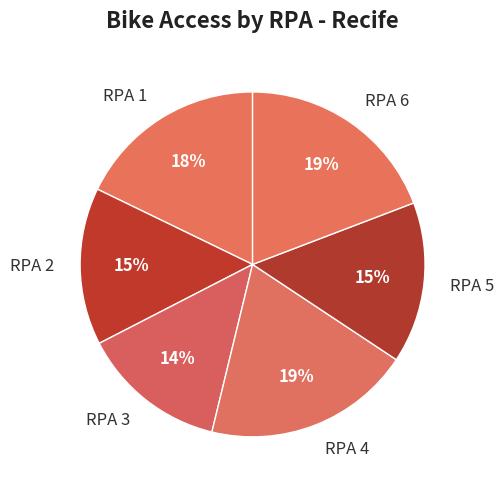

Which category has the smallest portion of the pie?

RPA 3